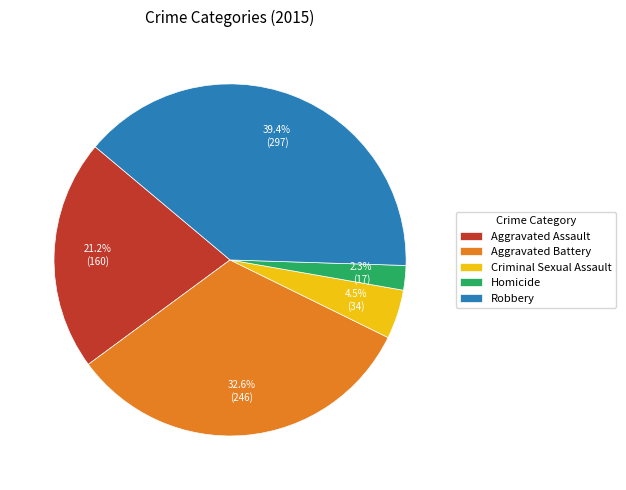

To the nearest percent, what portion does Homicide represent?

2%